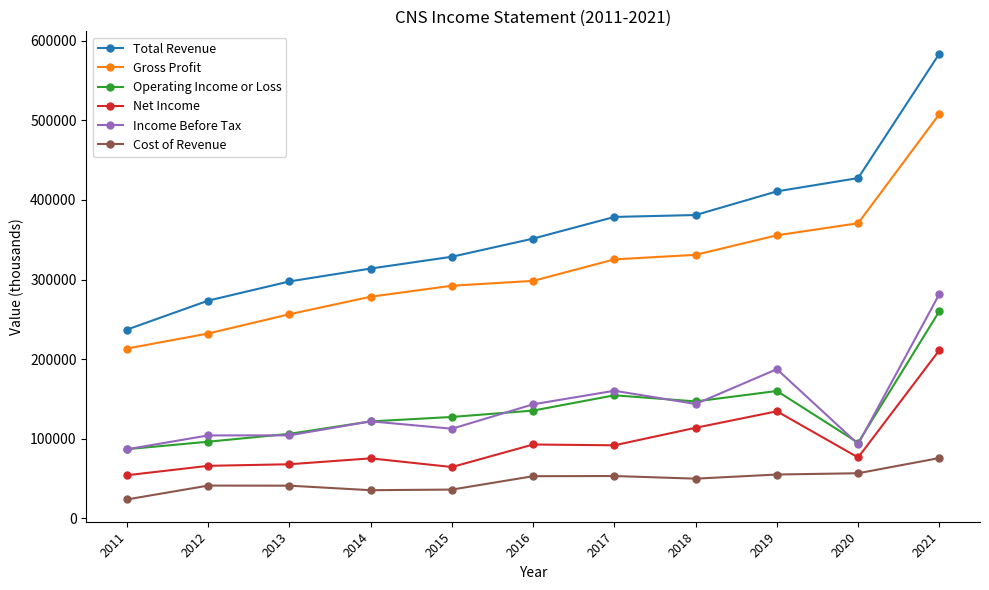

True or false: Gross Profit has more than 0 interior local peaks.

False